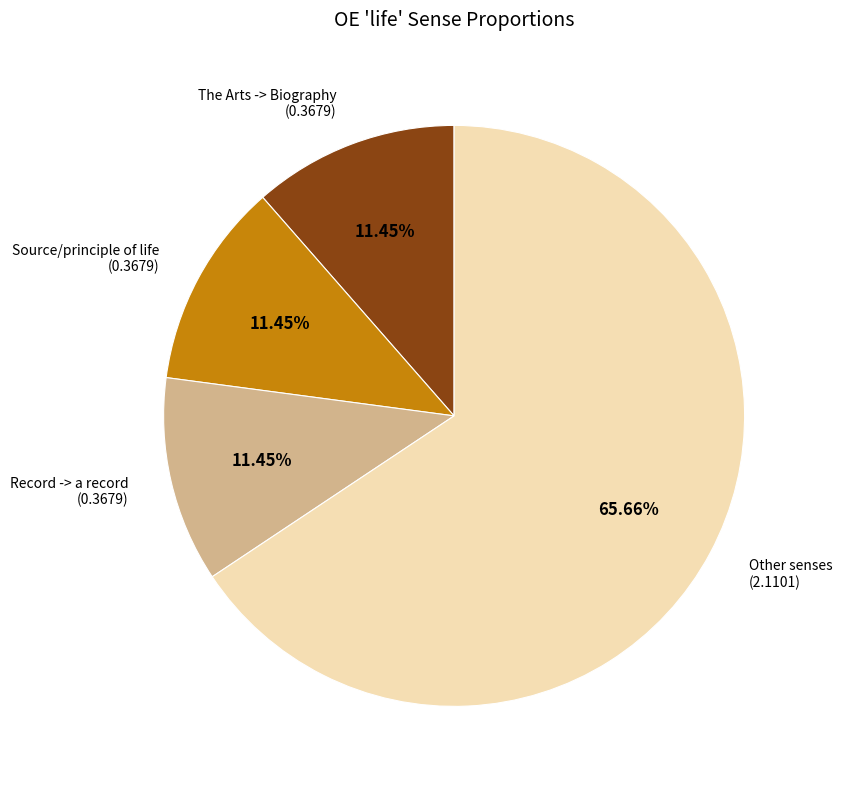

How many slices are in this pie chart?

4